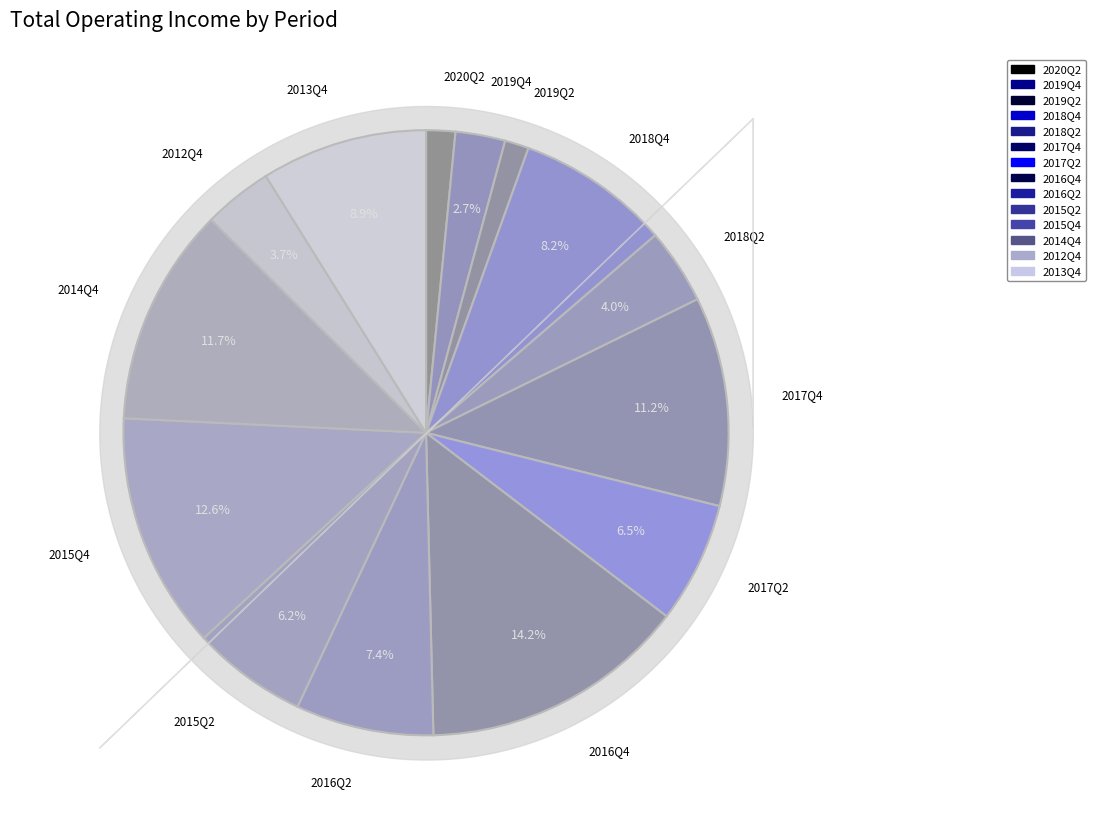

Between 2018Q4 and 2014Q4, which is larger?

2014Q4